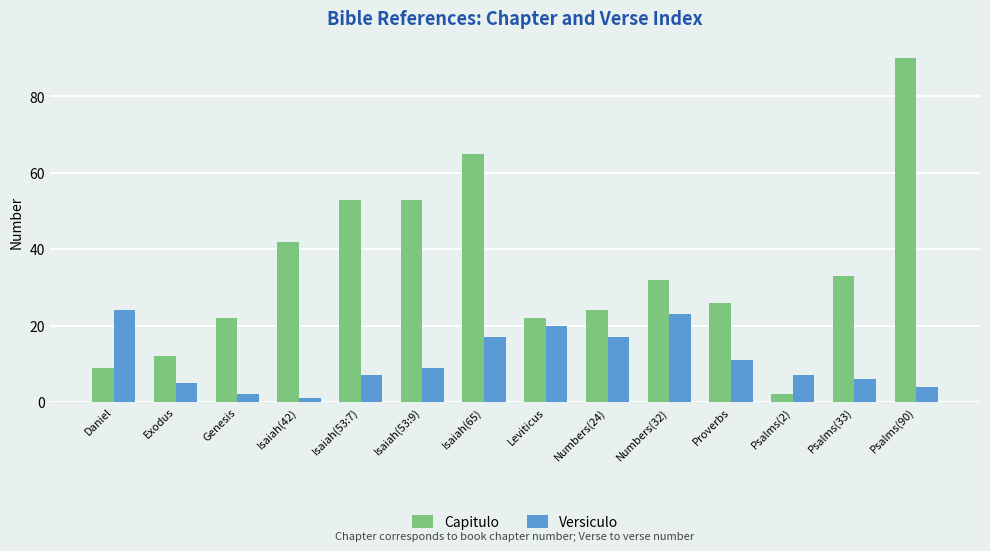

What is the difference between the Capitulo values at Daniel and Psalms(33)?

24